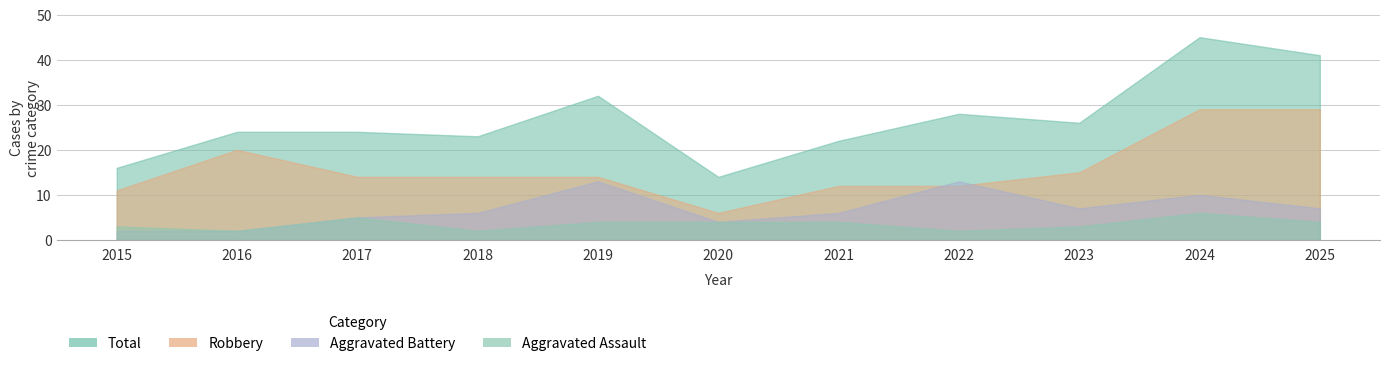

What is the difference between the second highest and minimum values in the Total series?

27